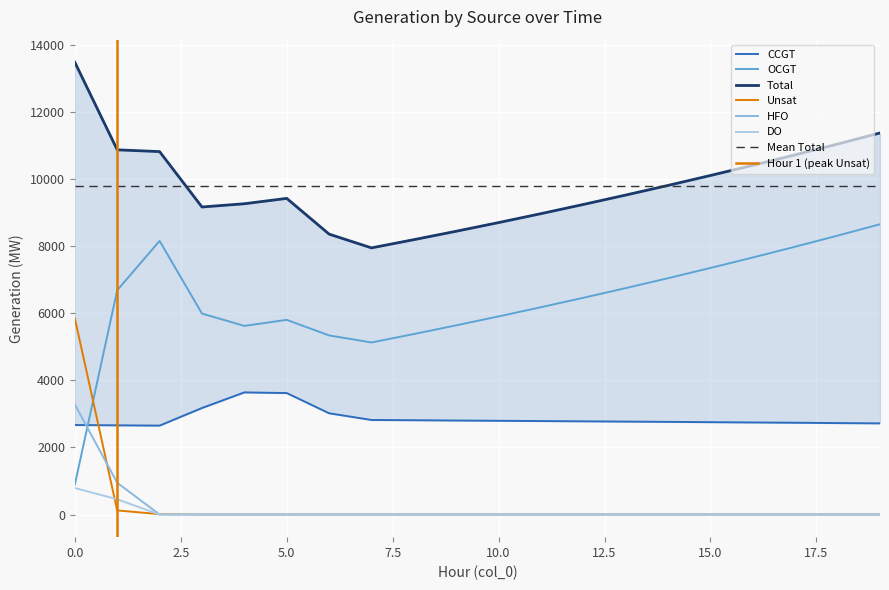

True or false: DO and HFO intersect in this chart.

False